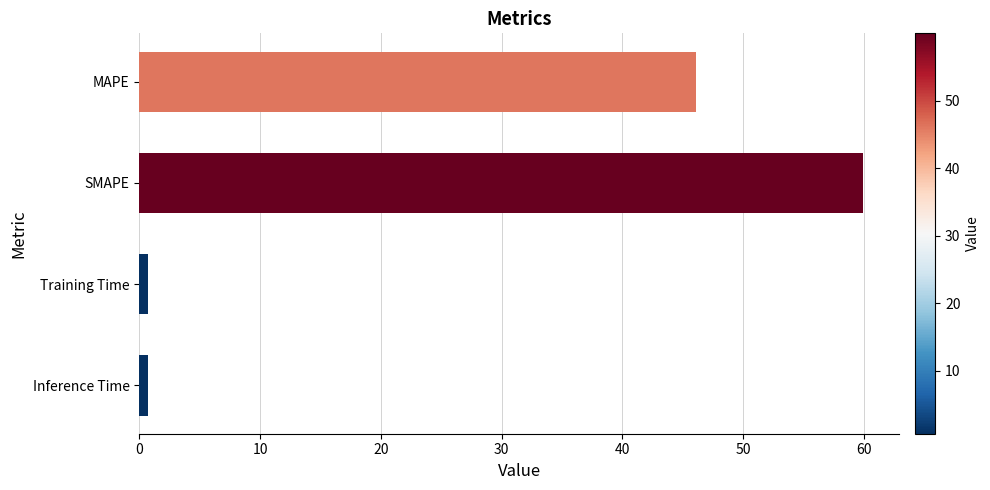

How many distinct data groups are displayed?

1